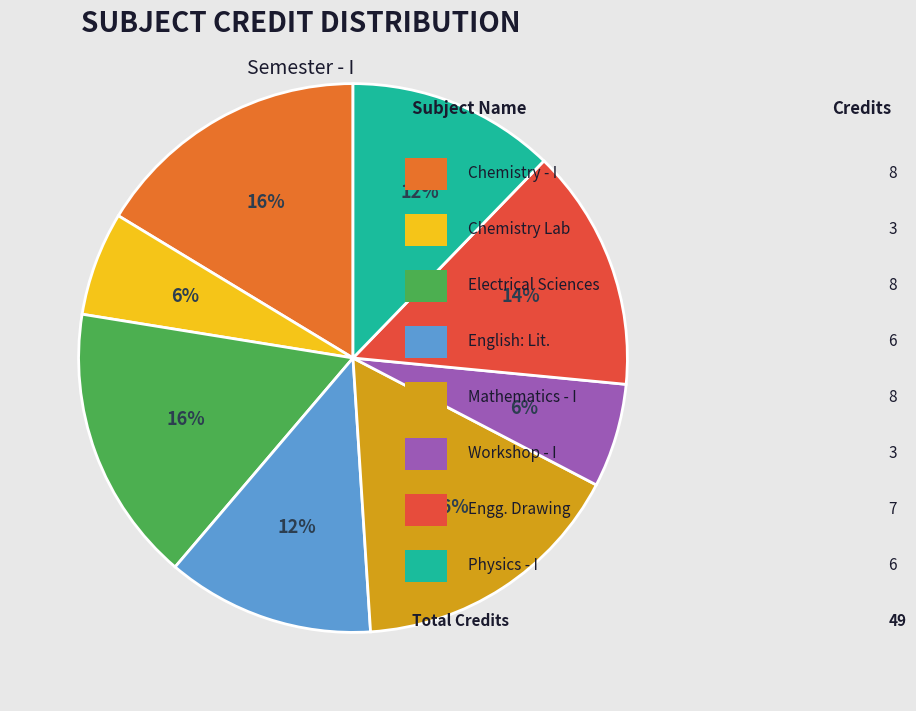

Is there any slice that represents more than half of the pie?

No